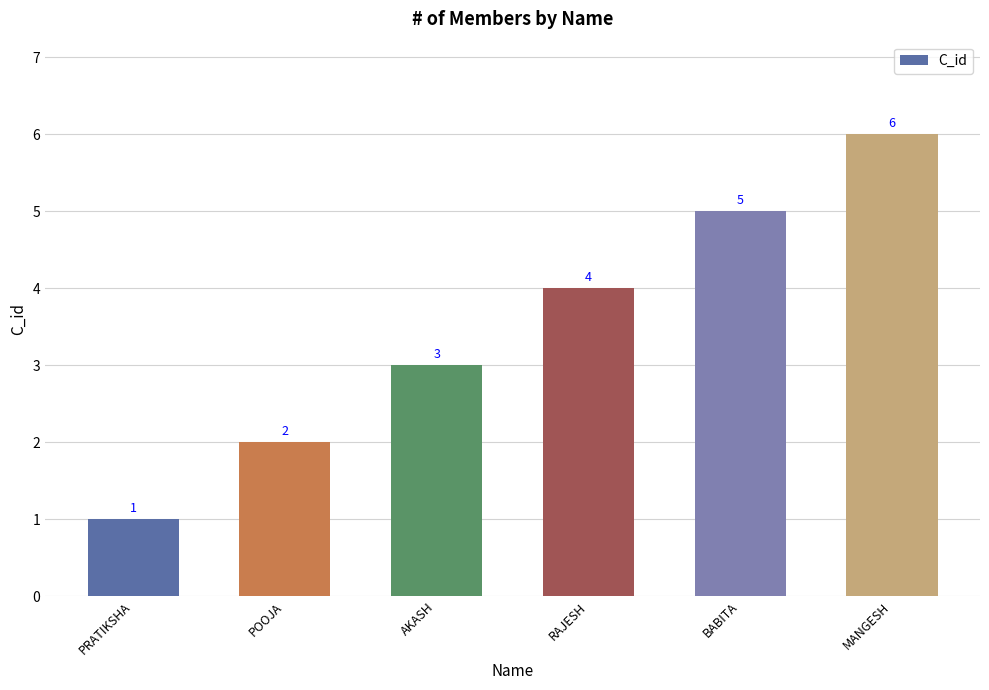

Are the bars horizontal?

No